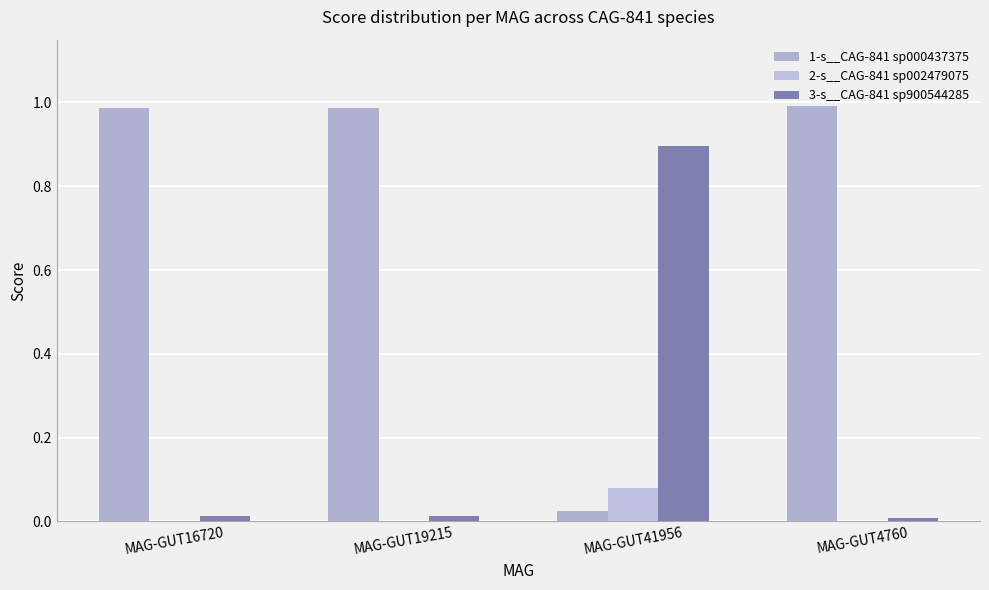

What is the label of the 4th bar from the right?

MAG-GUT16720